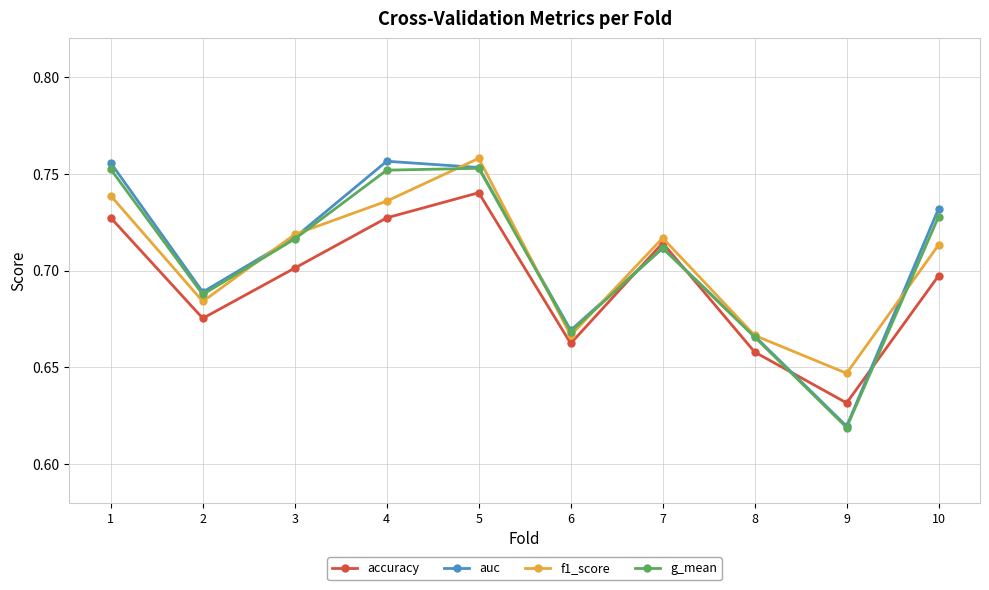

True or false: g_mean and accuracy intersect in this chart.

True